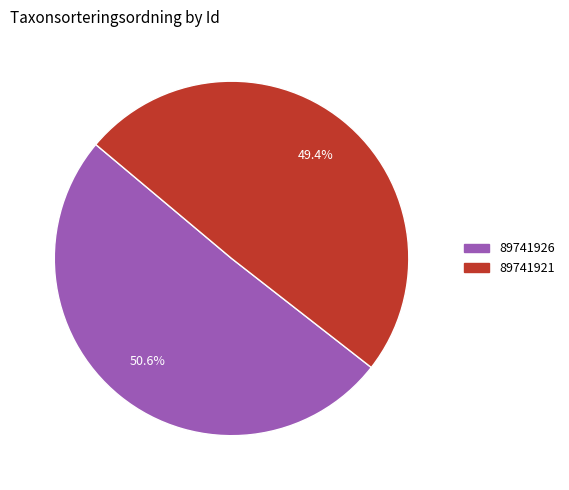

Rank the categories by value from highest to lowest.

89741926, 89741921